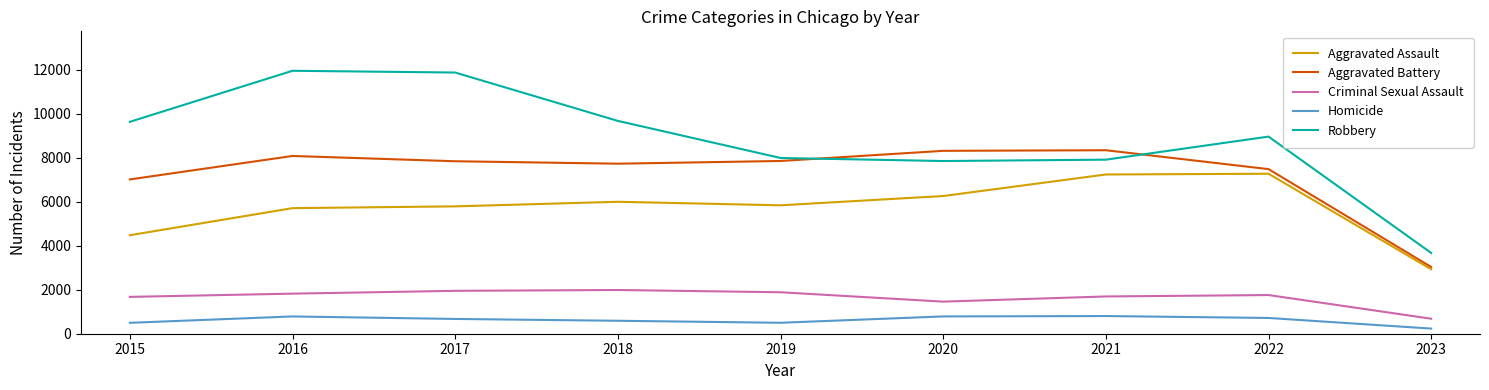

What is the sum of all Criminal Sexual Assault values?

14922